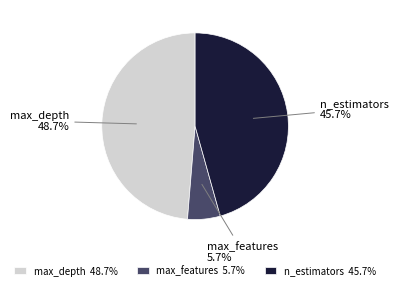

What percentage is NOT represented by n_estimators?

54.3%